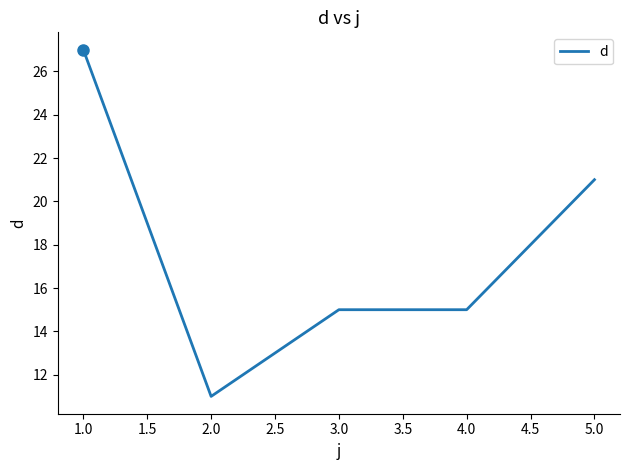

The value at 2.0 is 11. True or false?

True